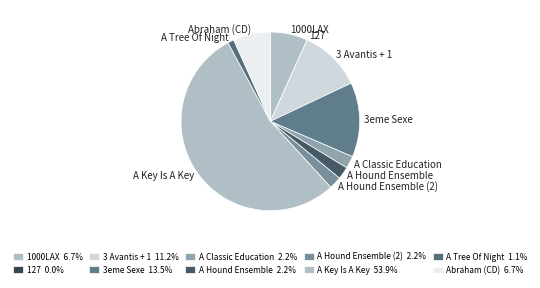

What is the ratio of the value at A Classic Education to the value at A Hound Ensemble (2)?

1.0